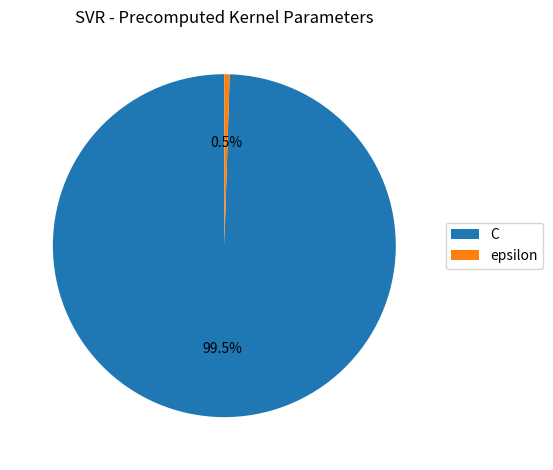

What is the largest slice in the pie chart?

C